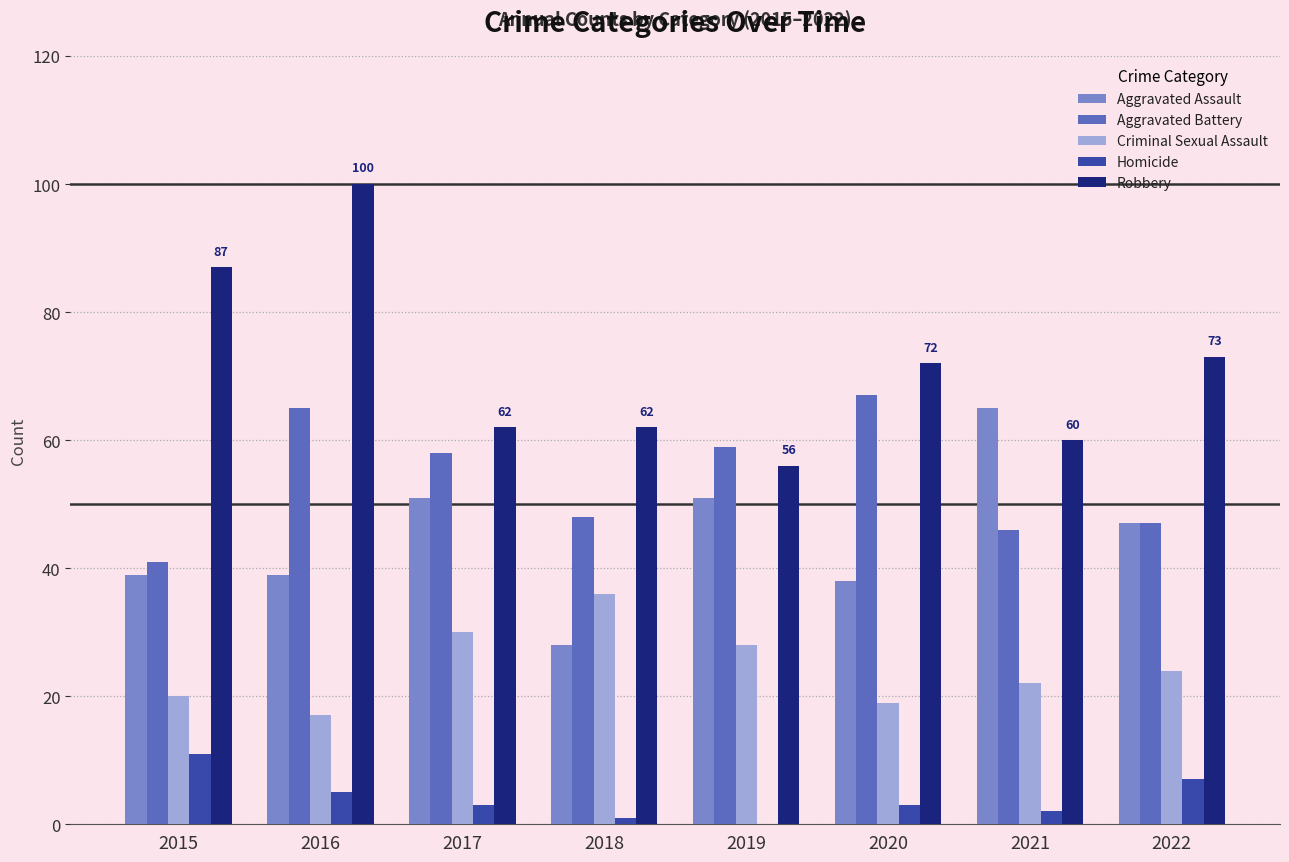

Read the Homicide value at 2020.

3